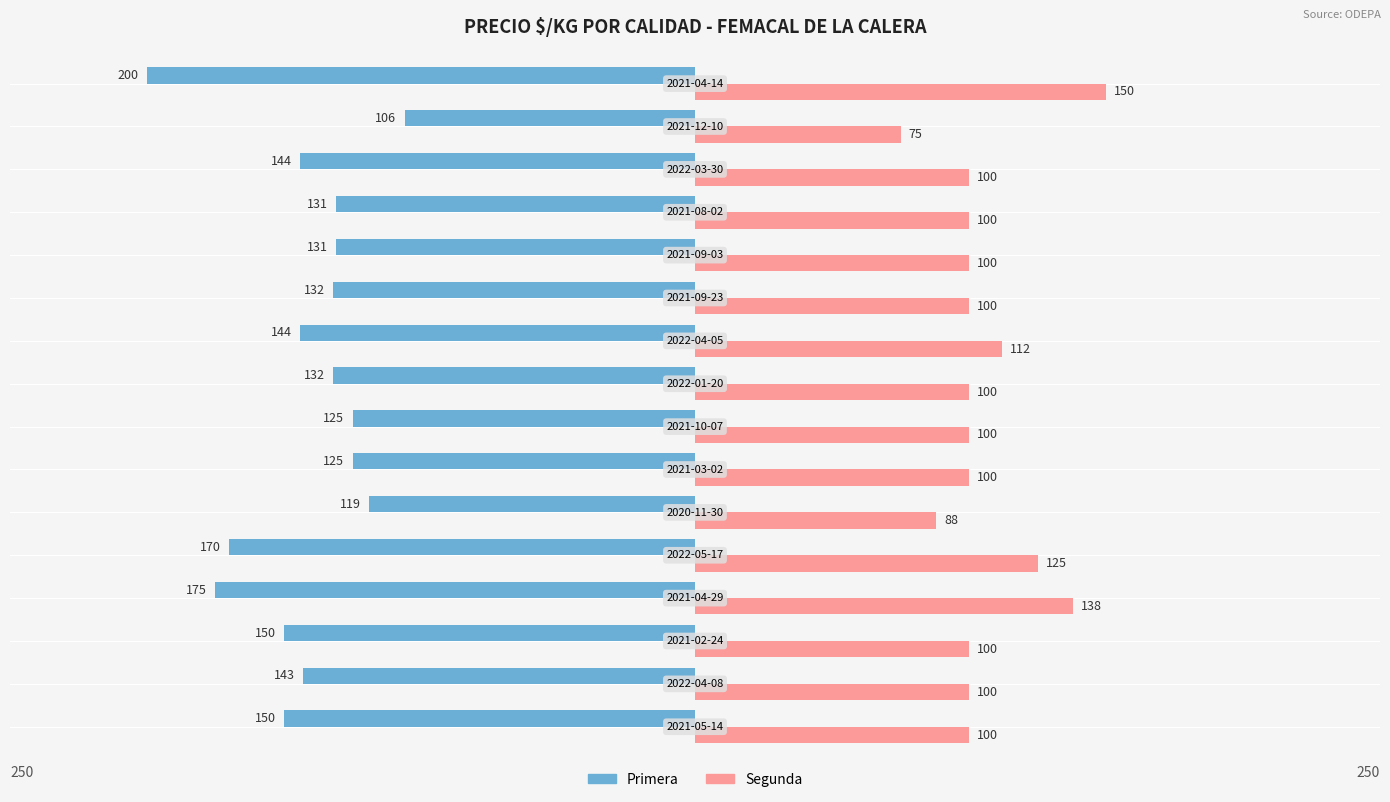

What is the difference between the maximum and second lowest values in the Segunda series?

62